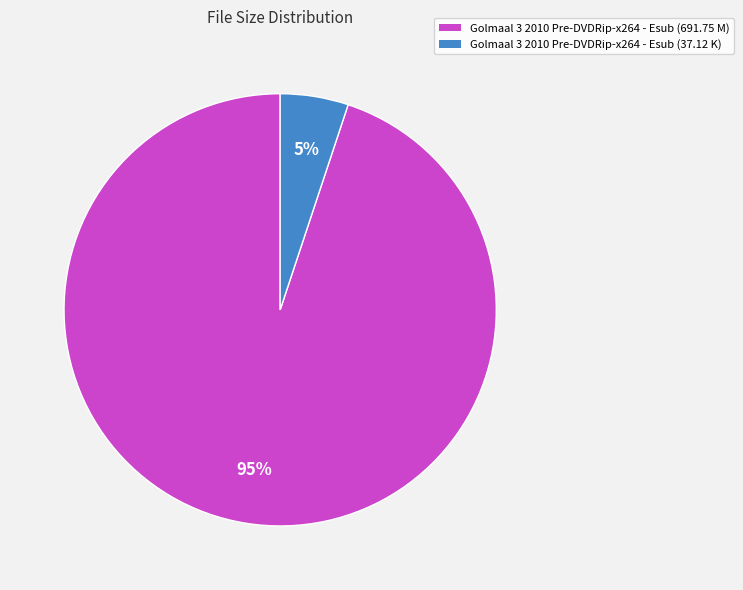

True or false: Golmaal 3 2010 Pre-DVDRip-x264 - Esub (691.75 M) accounts for 88% of the total.

False